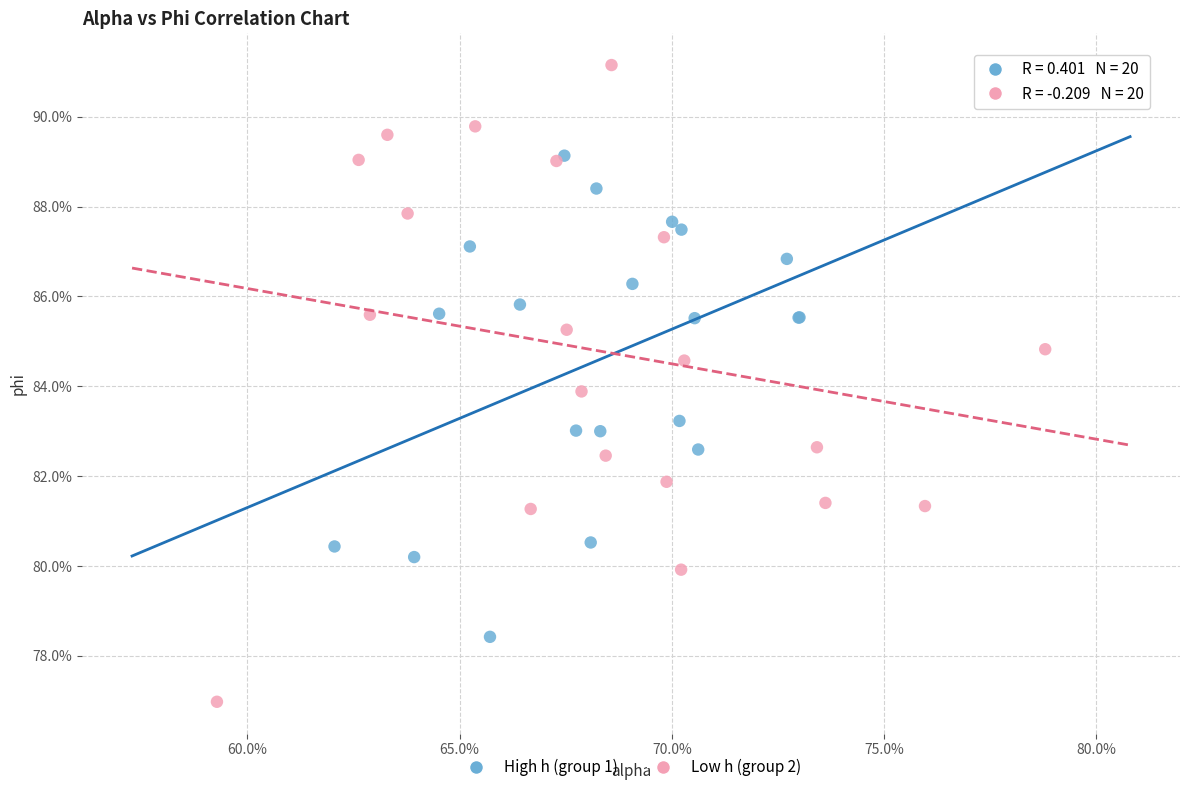

Which series contains the highest Y value?

Low h (group 2)